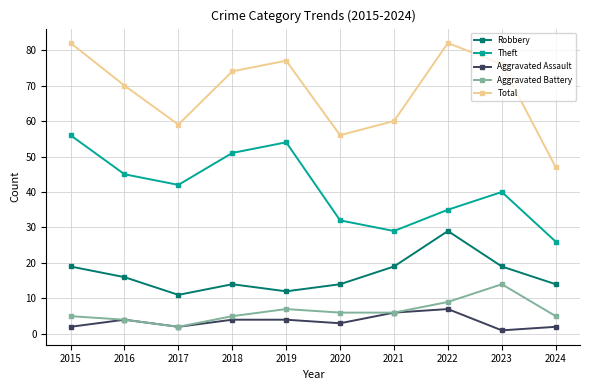

Is the value of Aggravated Assault at 2016 greater than the value of Total at 2023?

No